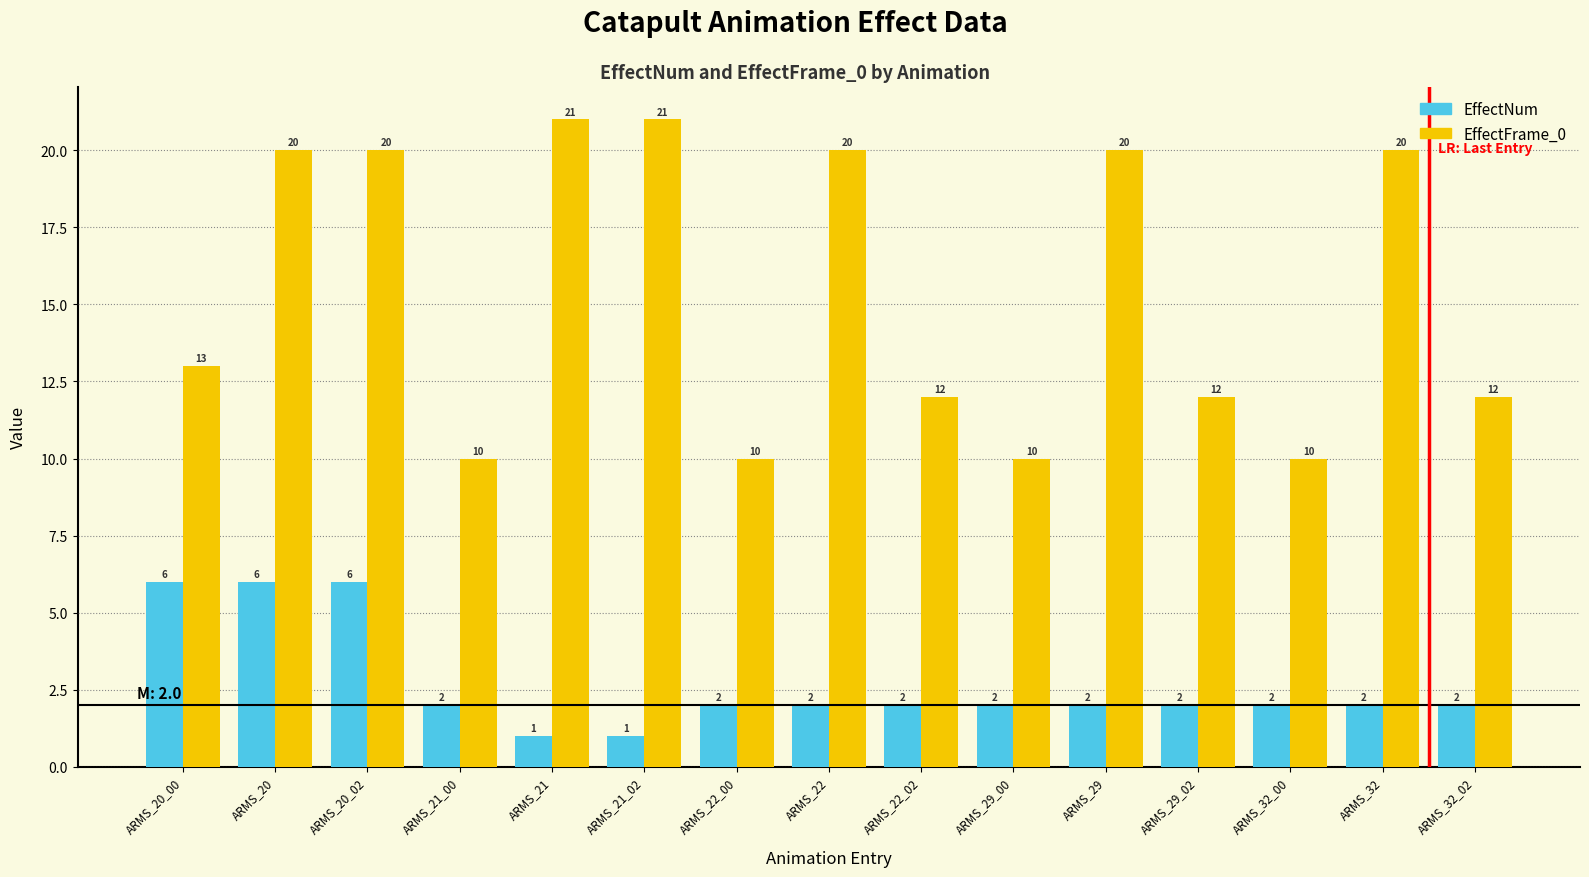

What is the label of the 8th bar from the left?

ARMS_22